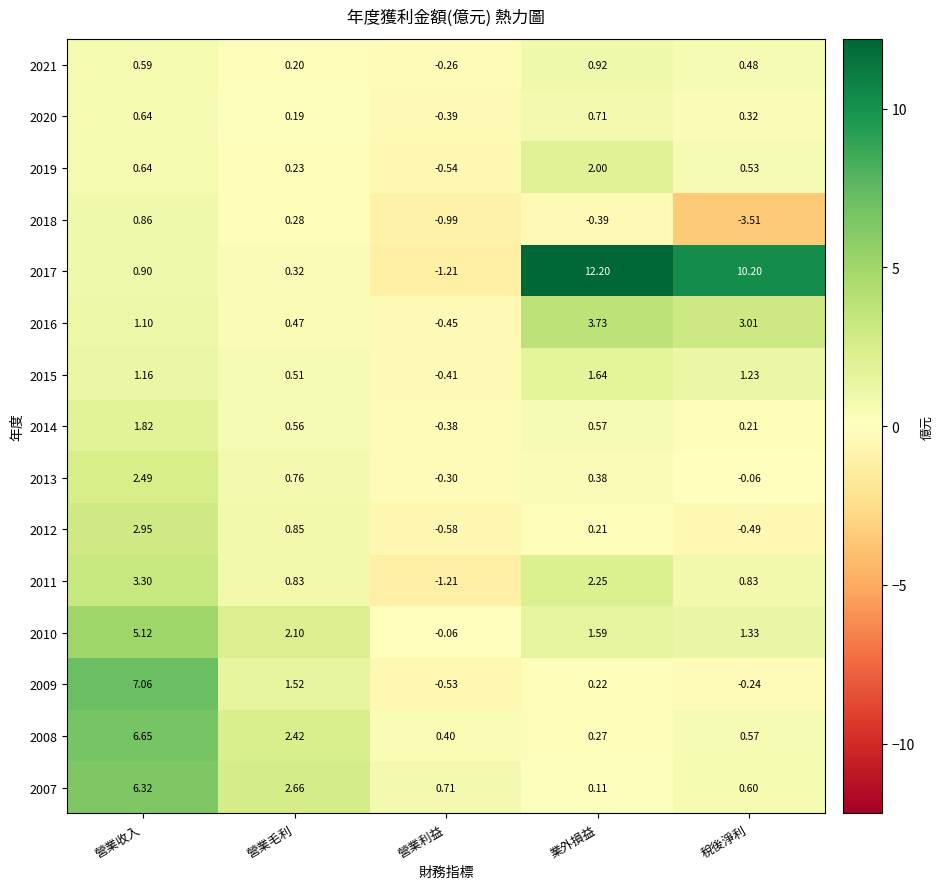

At which label is 2008 closest to 3?

營業毛利